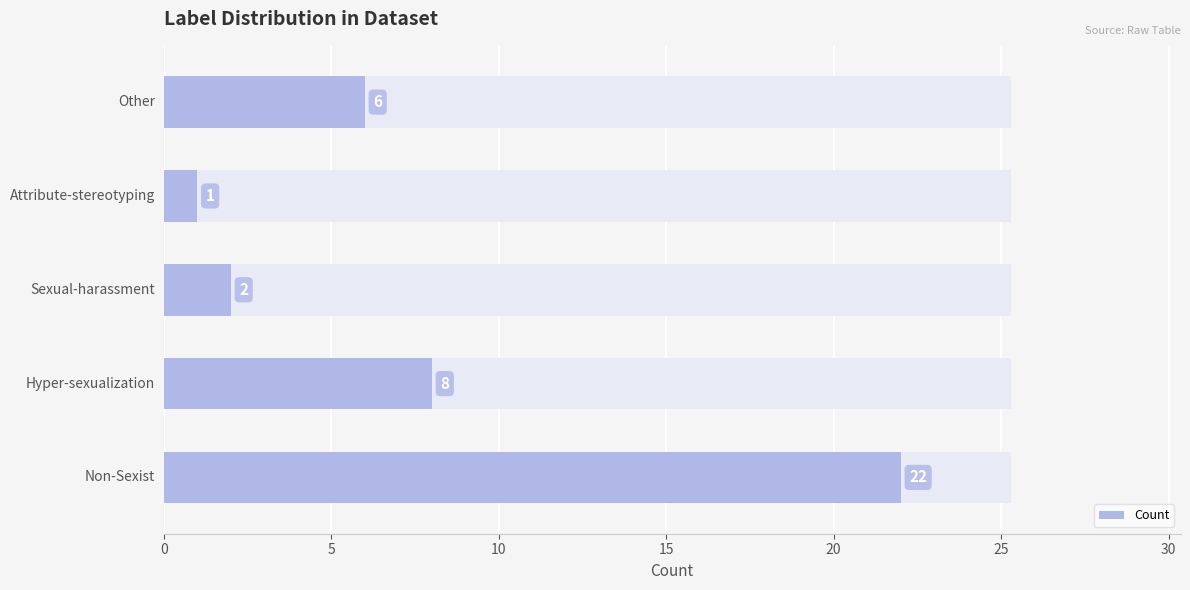

What is the value of the 2nd bar from the left?

8